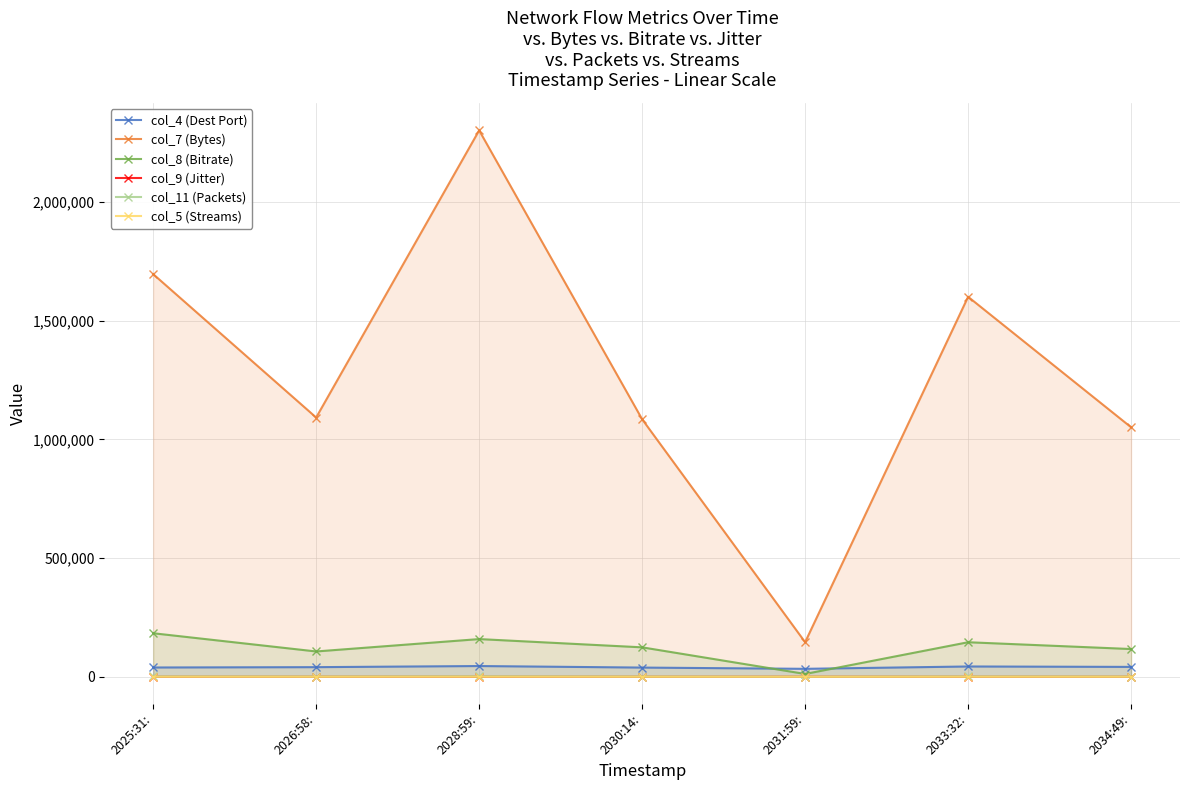

True or false: col_5 (Streams) and col_7 (Bytes) intersect in this chart.

False